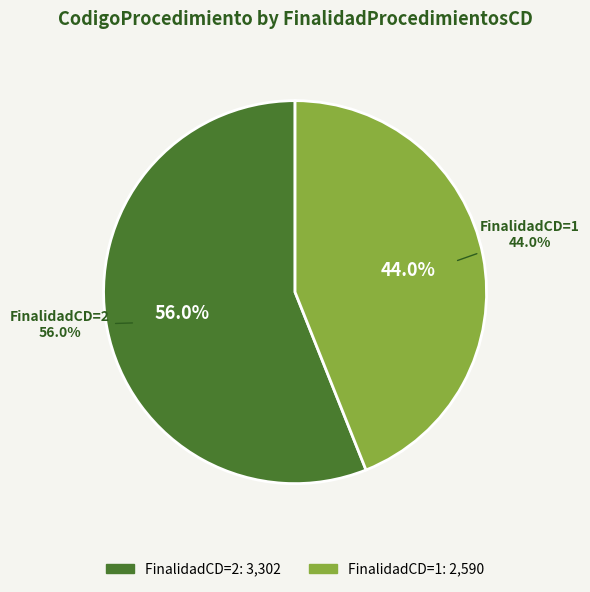

What is the change in value from 2 to 1?

-712